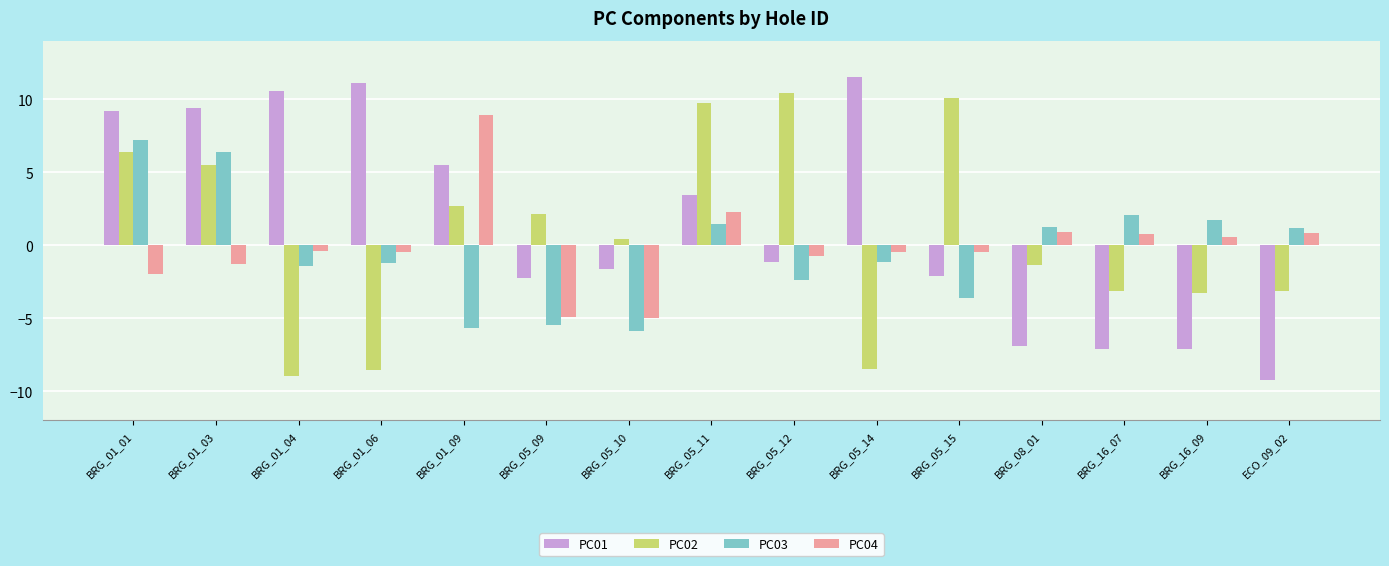

What are all the series names shown in the legend?

PC01, PC02, PC03, PC04